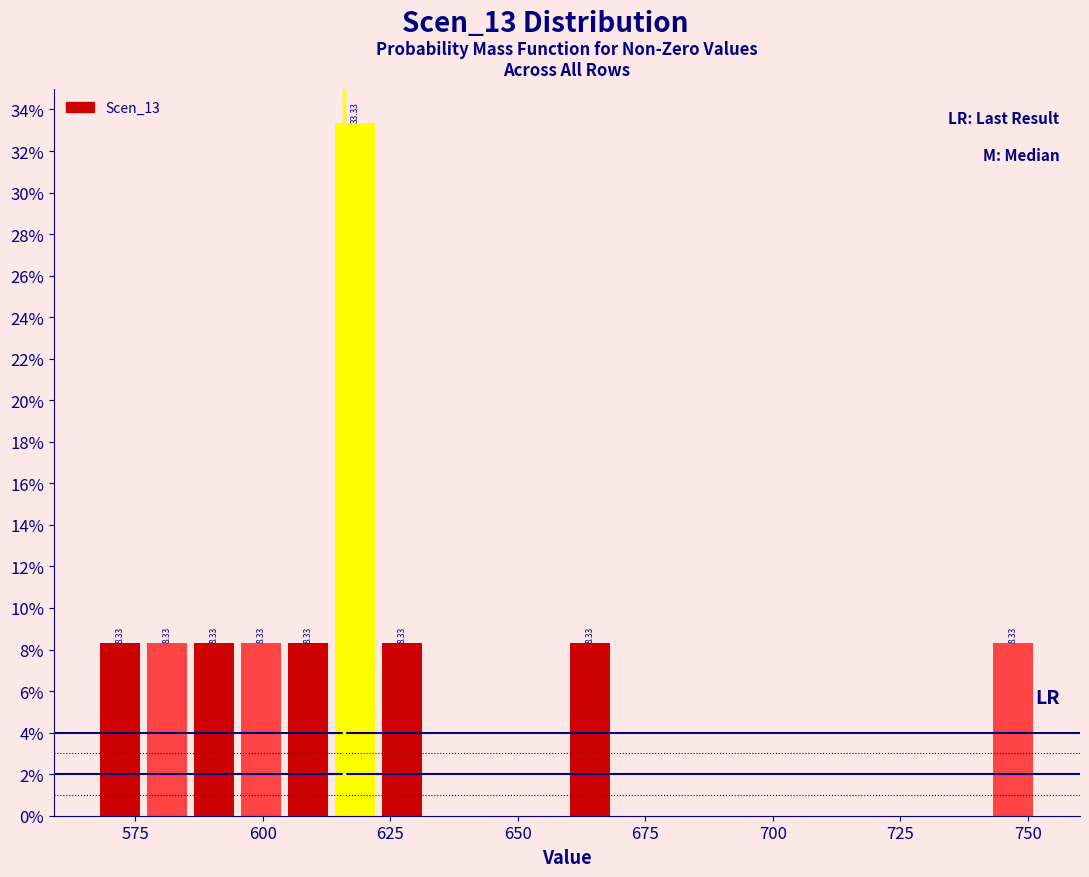

Around what value on the x-axis is the tallest bar? Give the approximate position of its centre, as read against the axis.

620